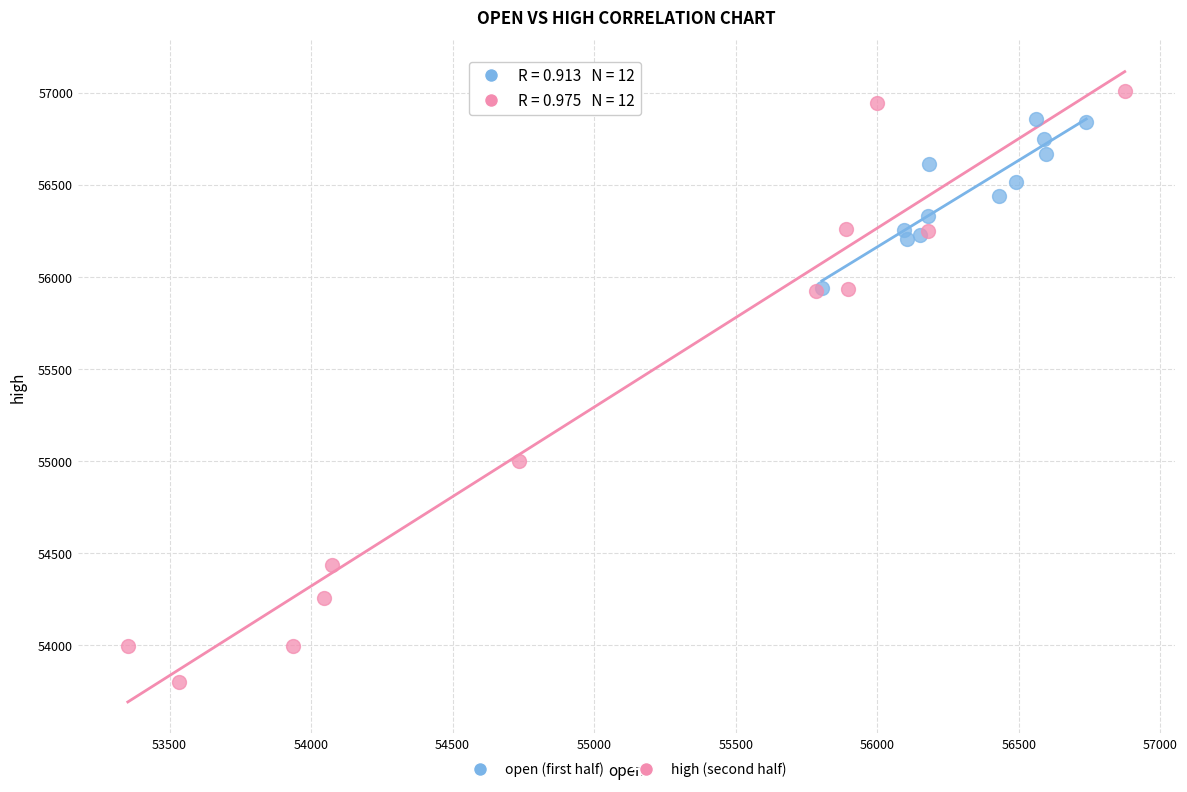

Which series has the widest spread of Y values?

high (second half)